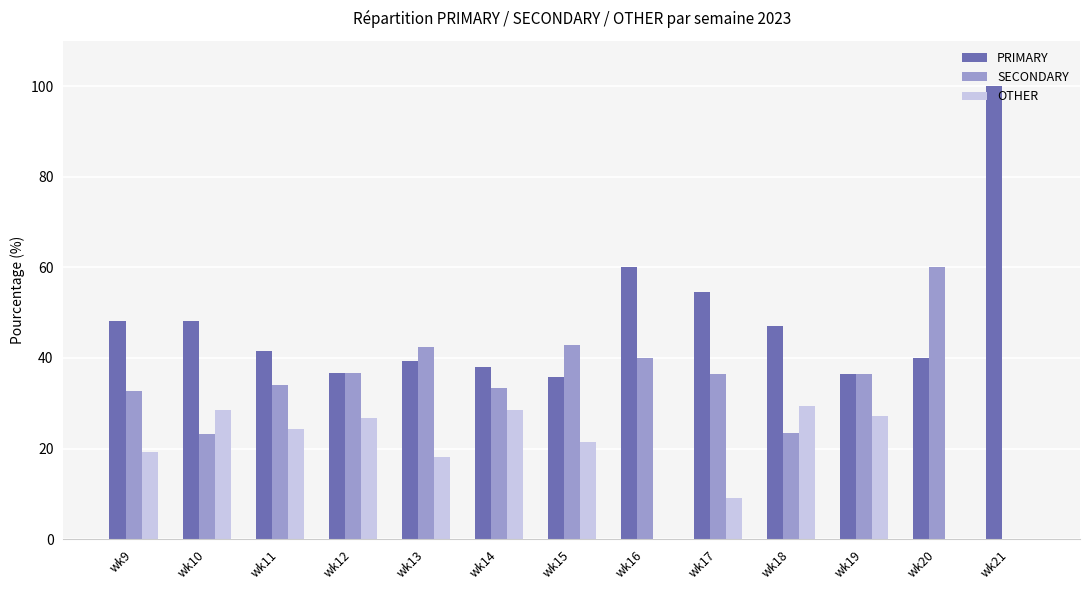

Does the chart contain stacked bars?

No